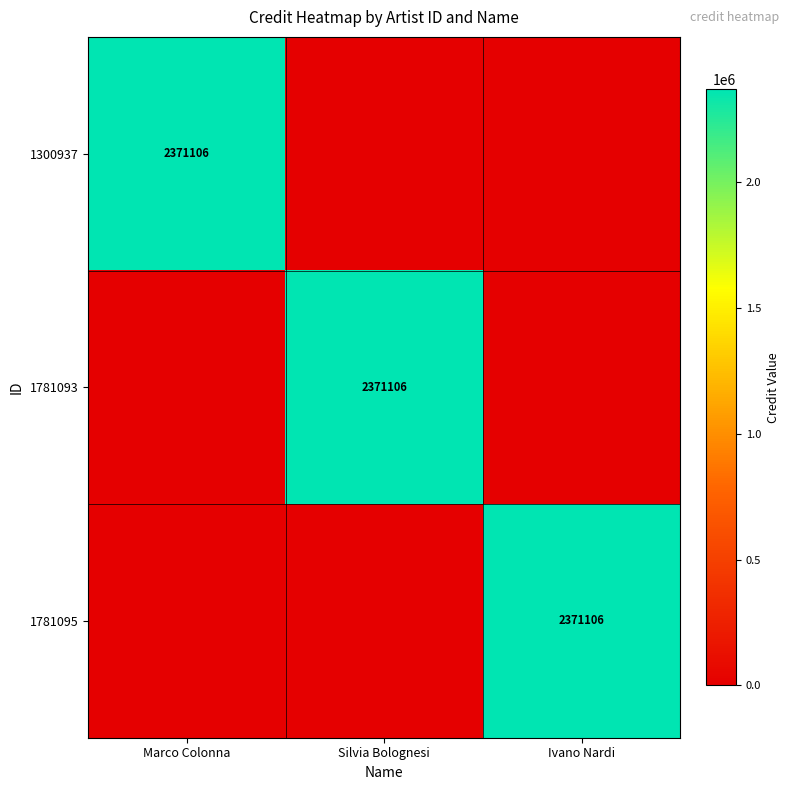

True or false: 1781095 has a value of 3576153 at Ivano Nardi.

False